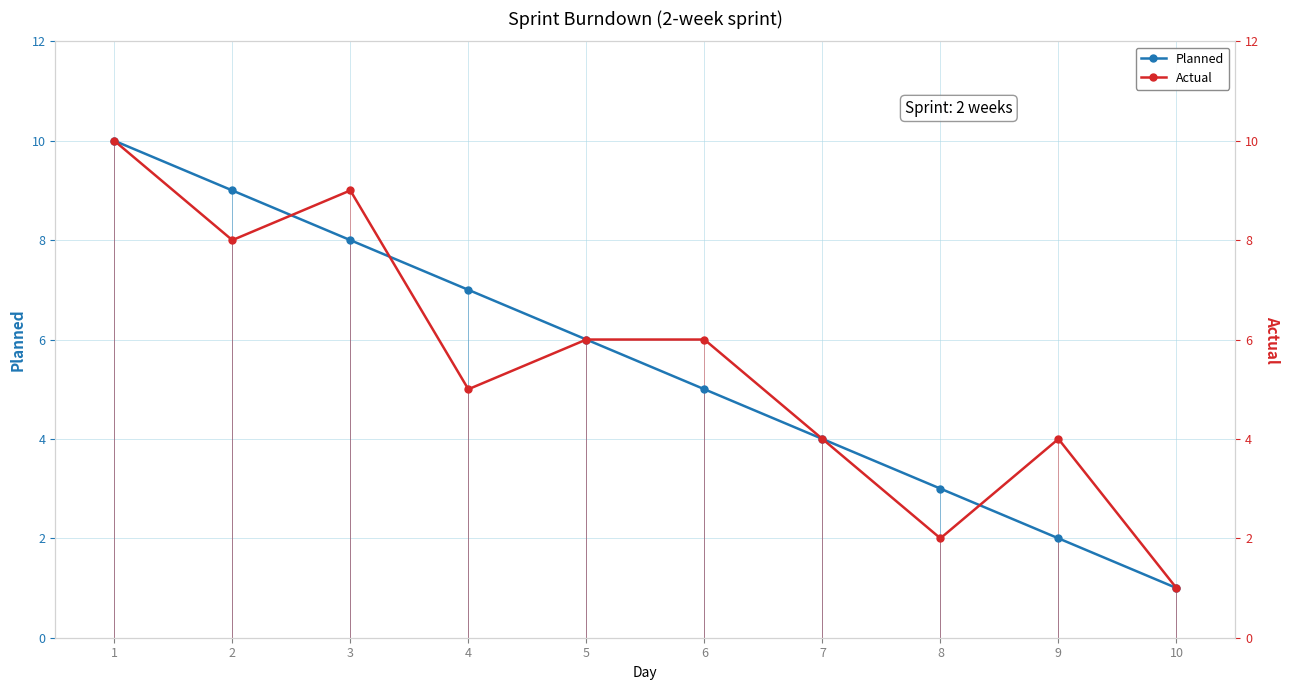

Between which two adjacent categories do Planned and Actual first intersect?

2 and 3